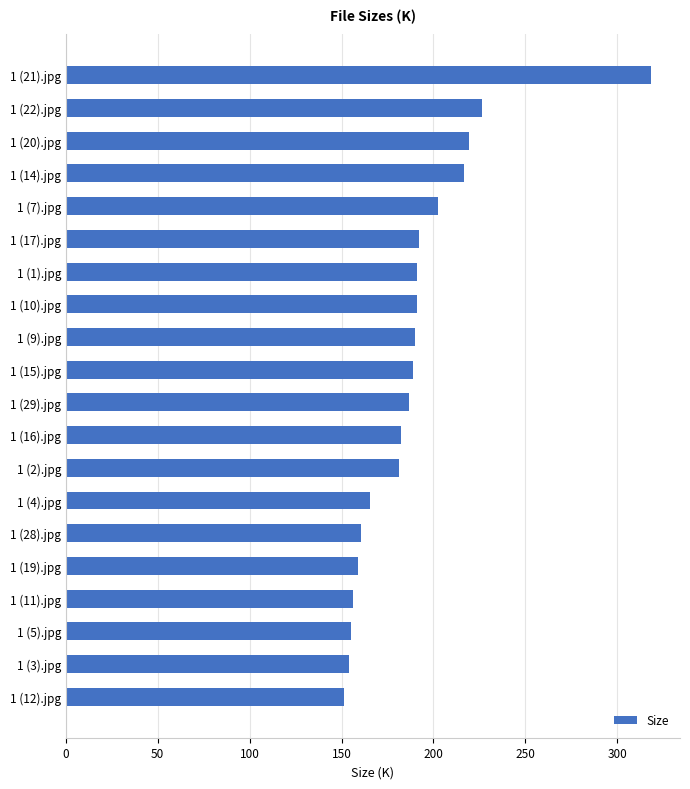

Which category has the highest value across all series?

1 (21).jpg